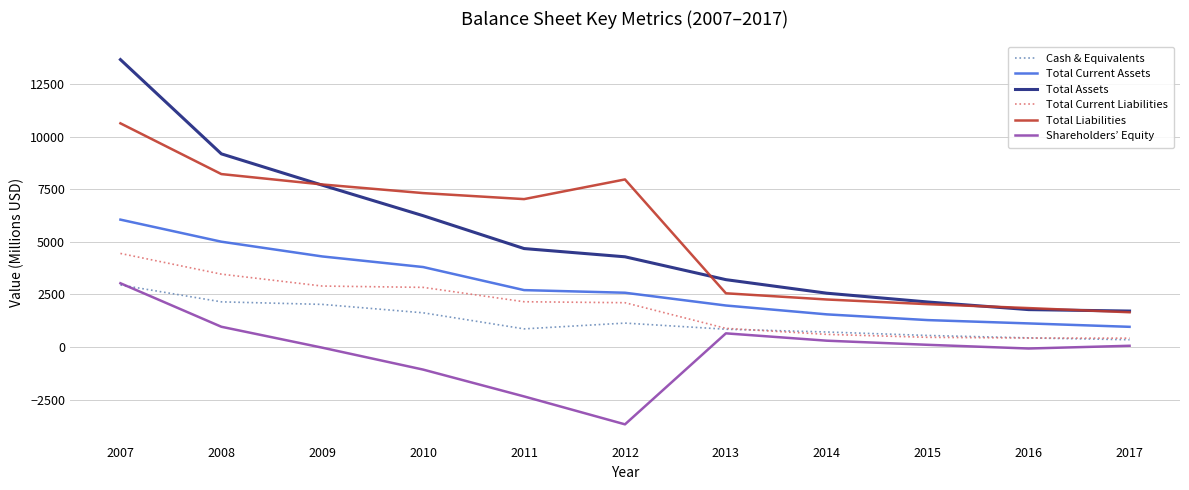

At which label does Total Assets first exceed 4286?

2007